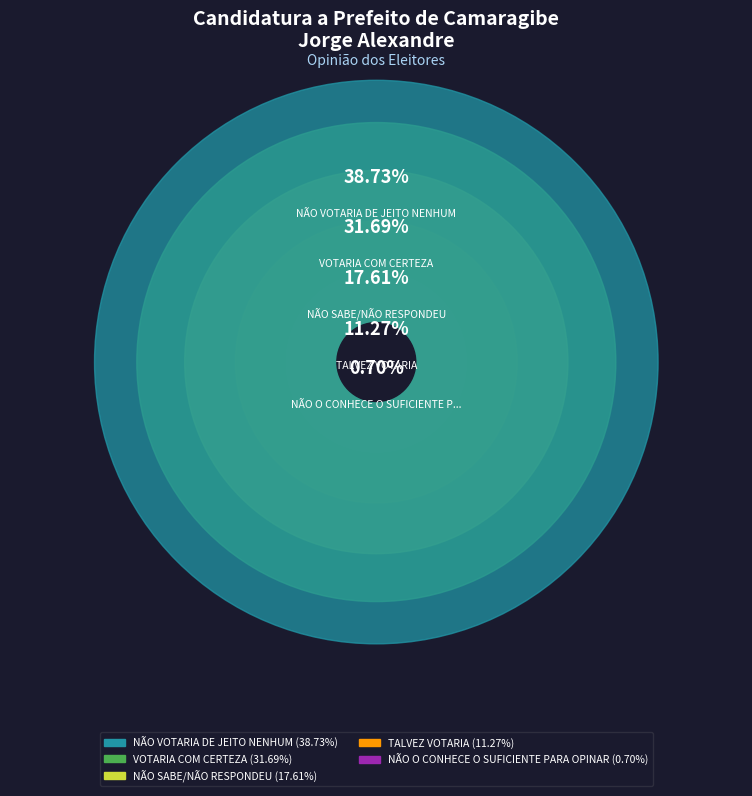

Is there a majority slice in this chart?

No